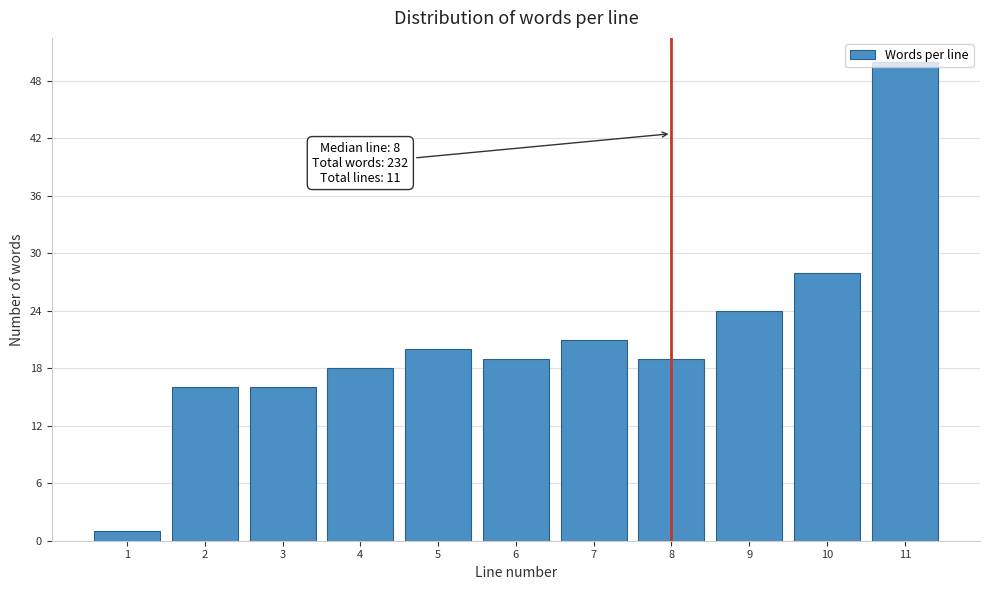

Between 4 and 7, which is larger?

7